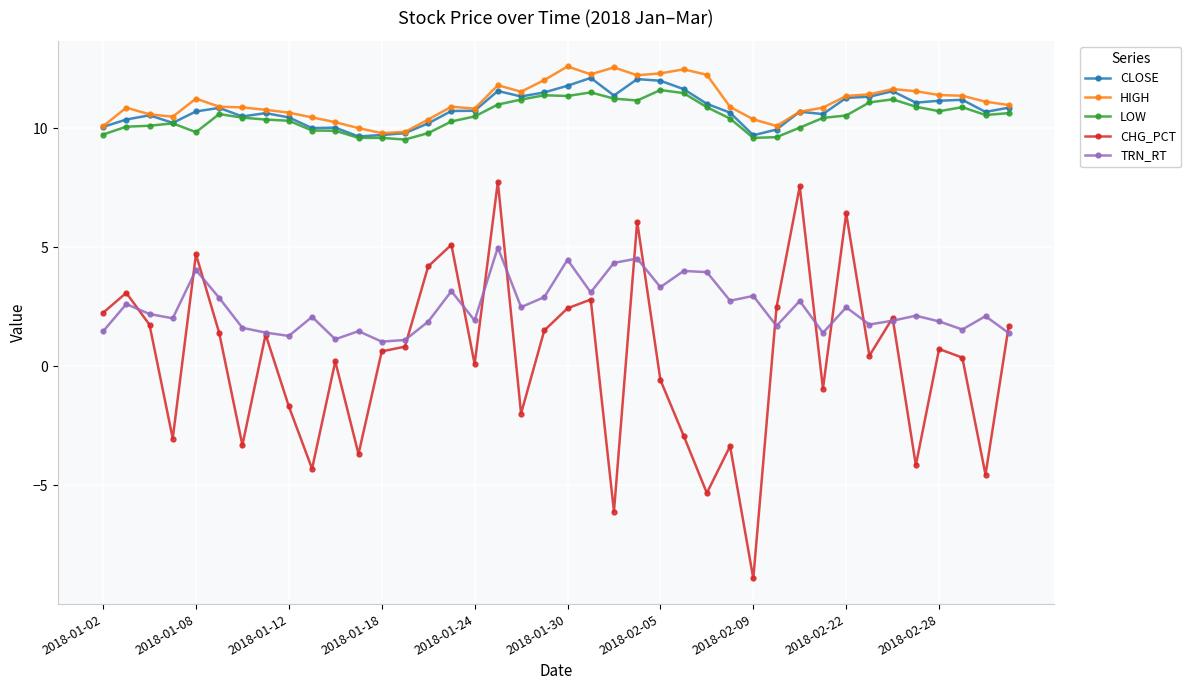

At how many categories does at least one series exceed 9?

40